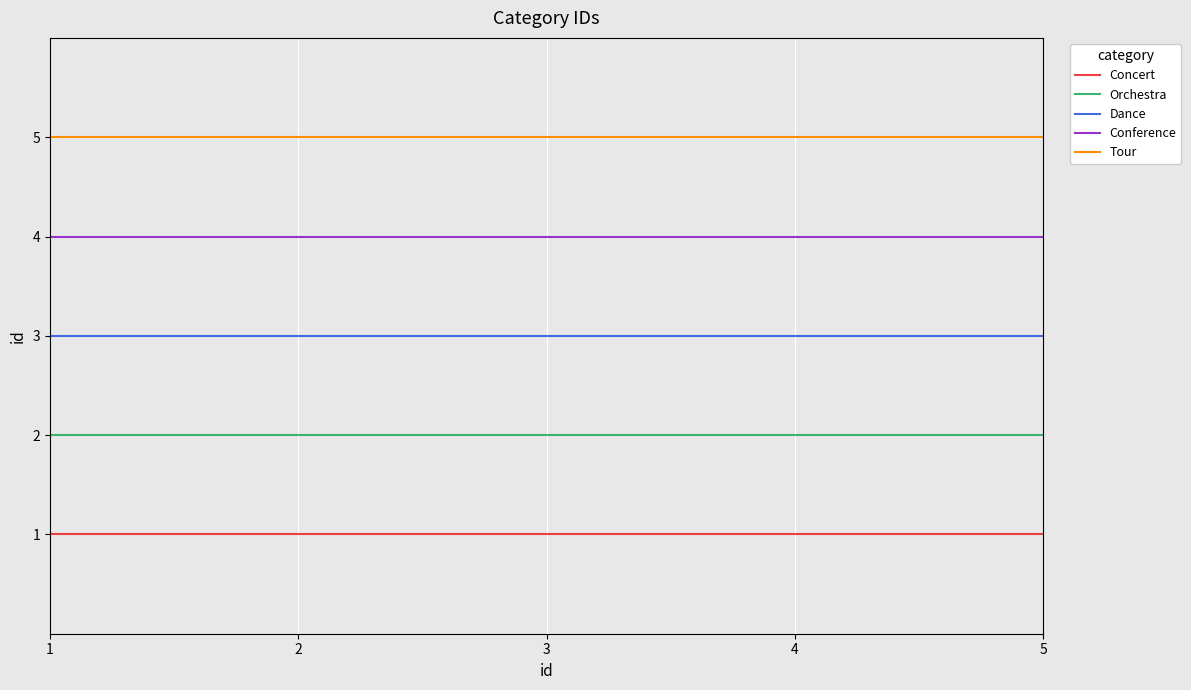

Rank the series by their average value, from lowest to highest.

Concert, Orchestra, Dance, Conference, Tour